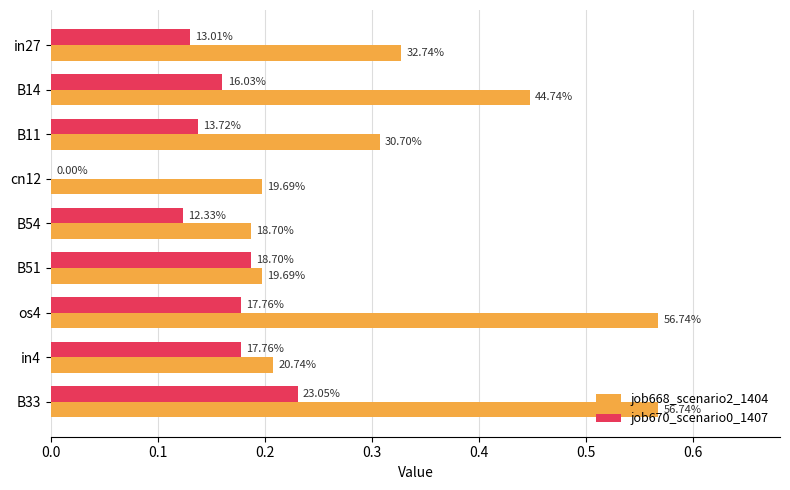

What are all the series names shown in the legend?

job668_scenario2_1404, job670_scenario0_1407